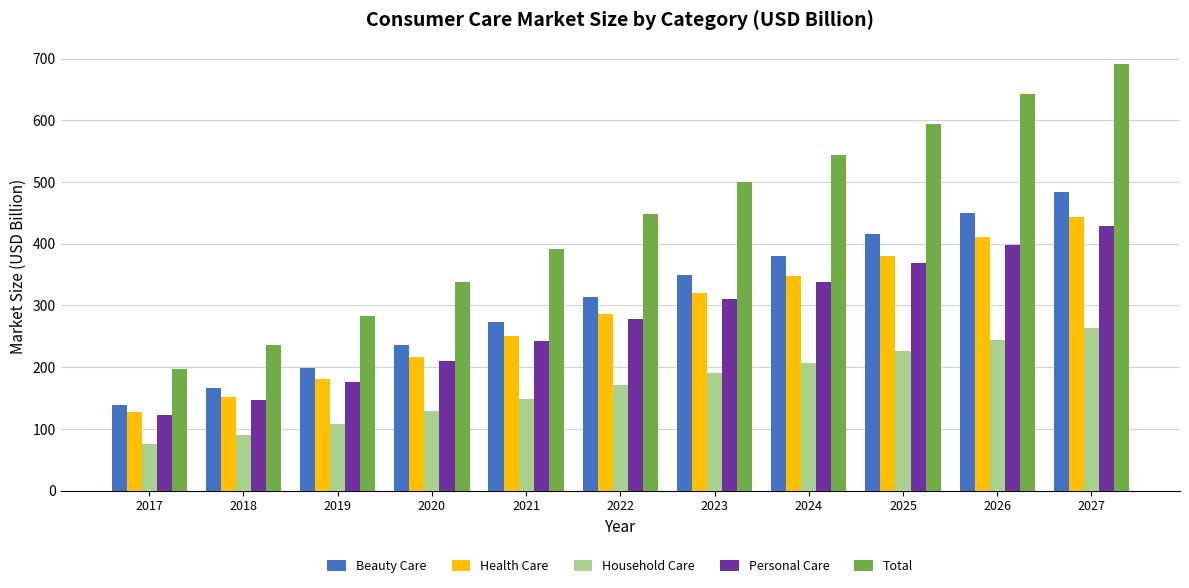

How many series are shown in this chart?

5